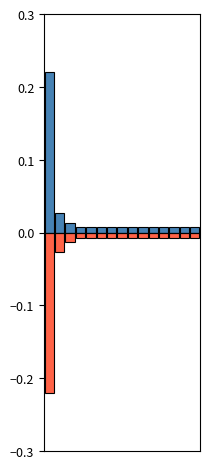

The value of Next batch rainfall (mm/30min) at 11 is -0.0. True or false?

False